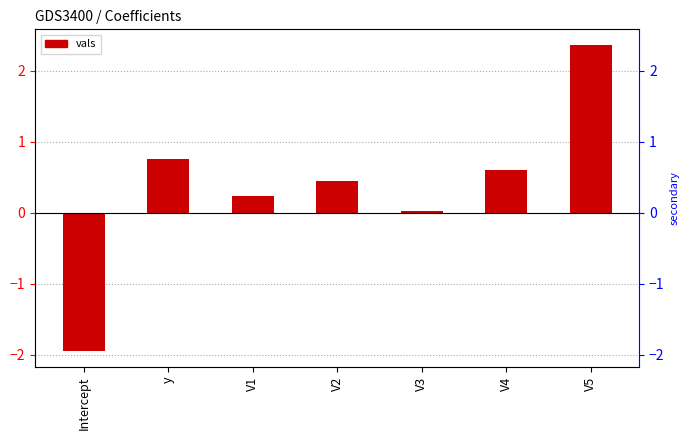

What is the smallest value displayed?

-2.0